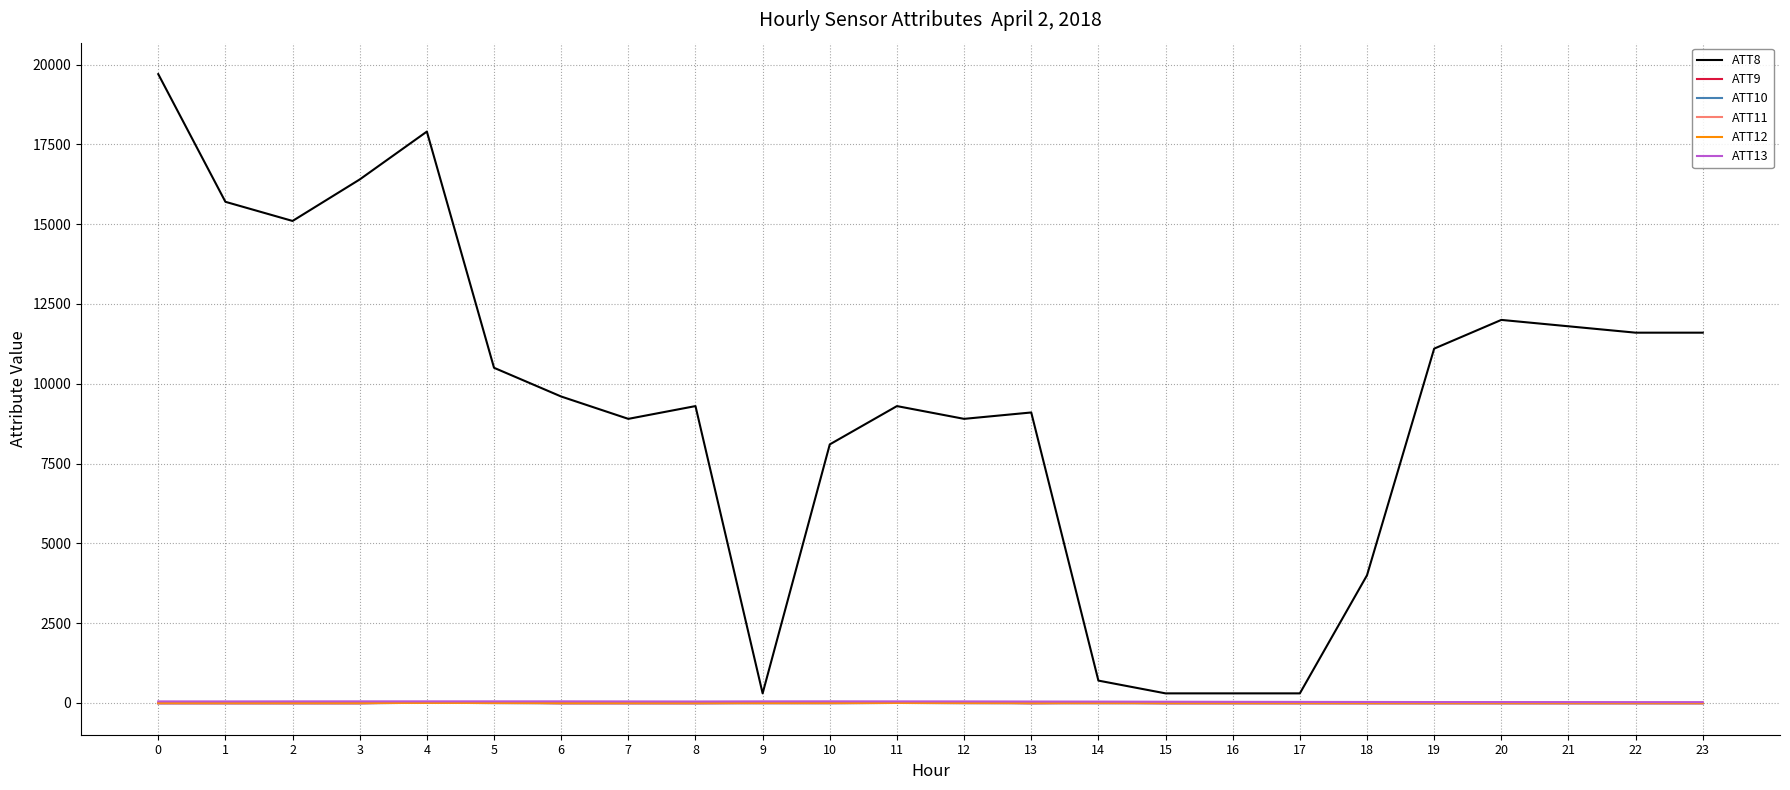

True or false: ATT11 has a value of -10.0 at 23.

True